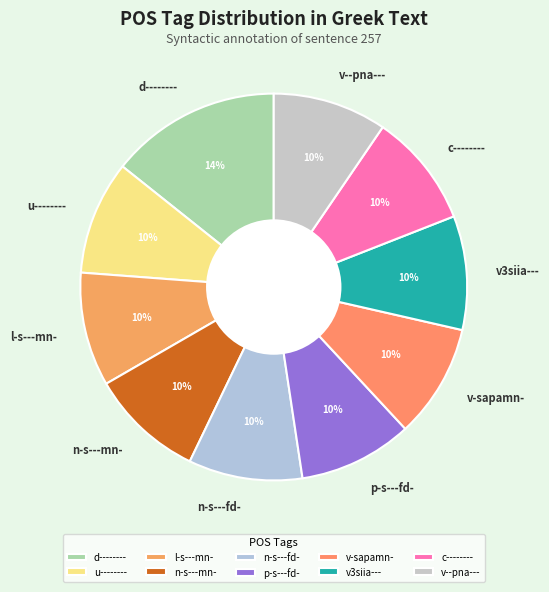

Do v3siia--- and p-s---fd- together represent more than half of the pie?

No